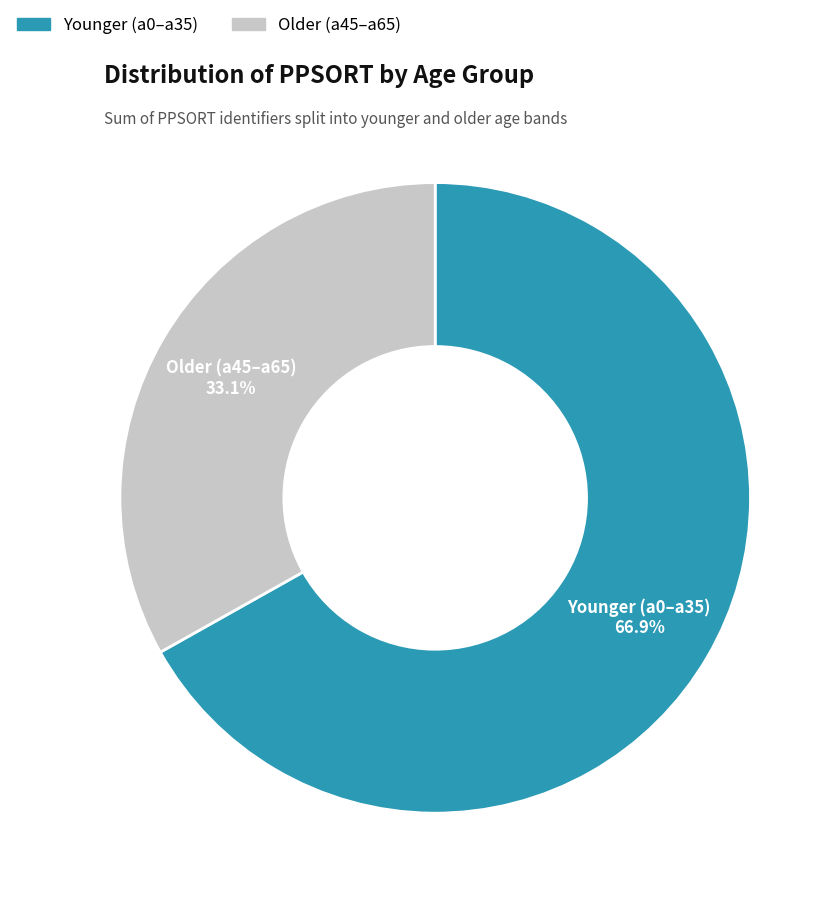

Is there any slice that represents more than half of the pie?

Yes